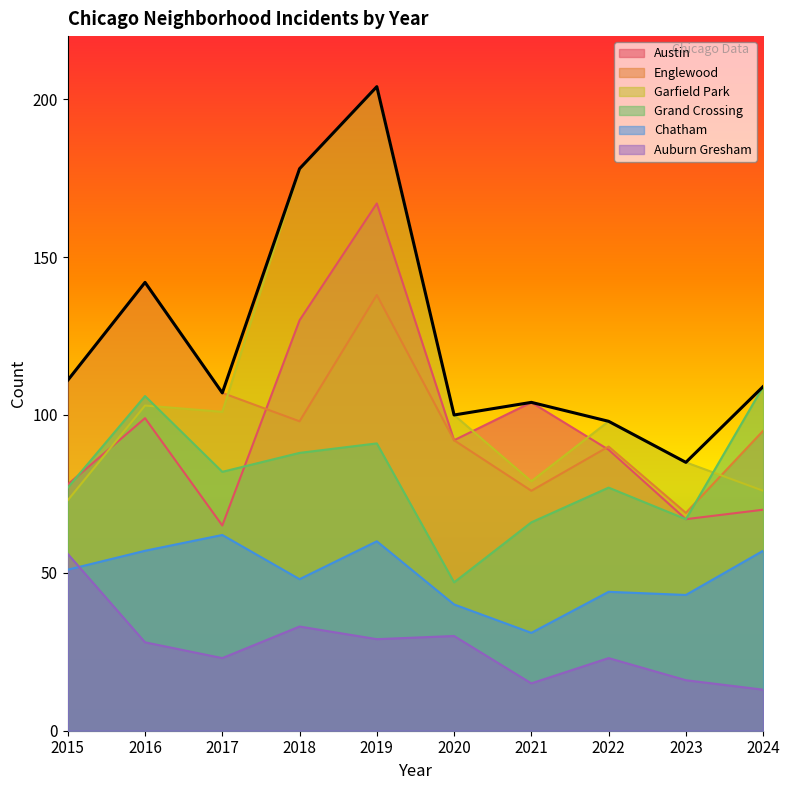

What is the difference between the maximum and second lowest values in the Garfield Park series?

128